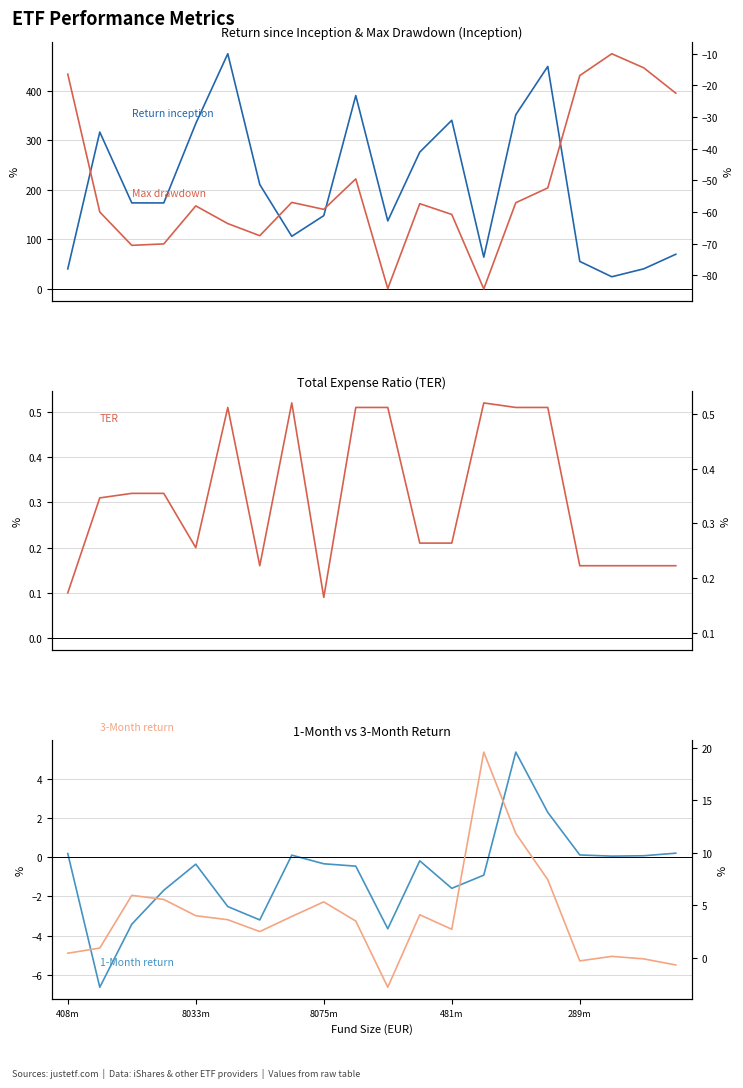

What is the average value of the Return 1M (%) series?

-0.8